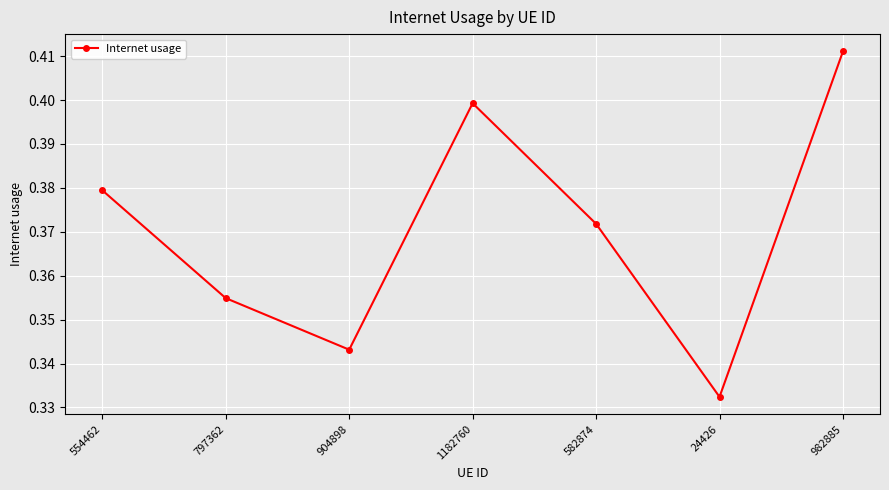

How many values are between 0 and 1?

7